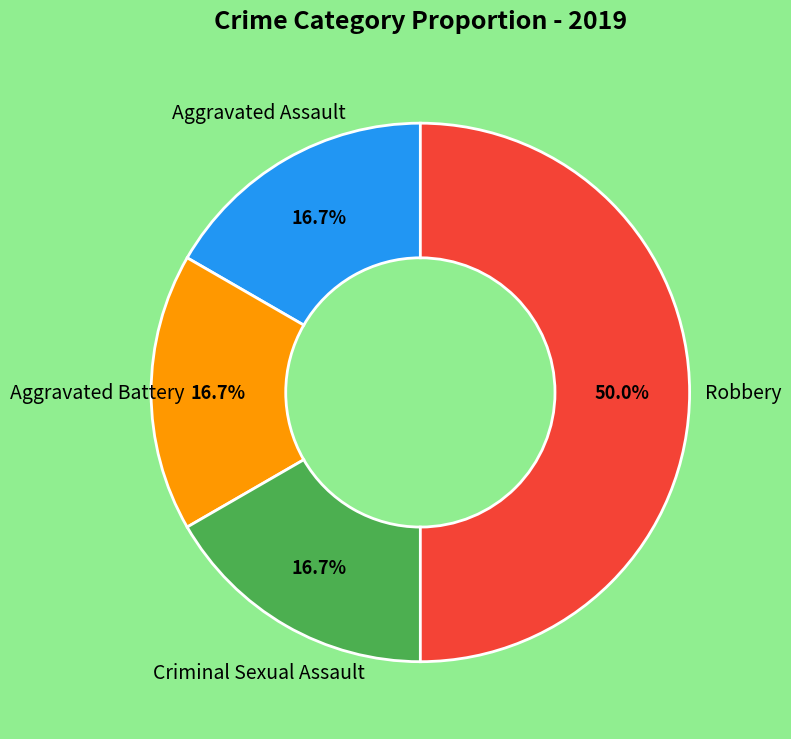

Count the number of slices in the pie.

4